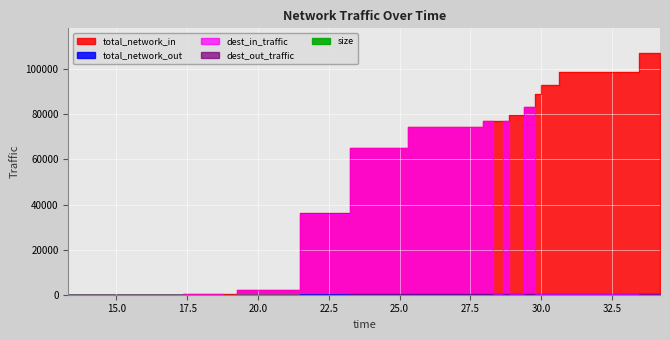

True or false: dest_out_traffic has a value of 1.3 at 11.

False